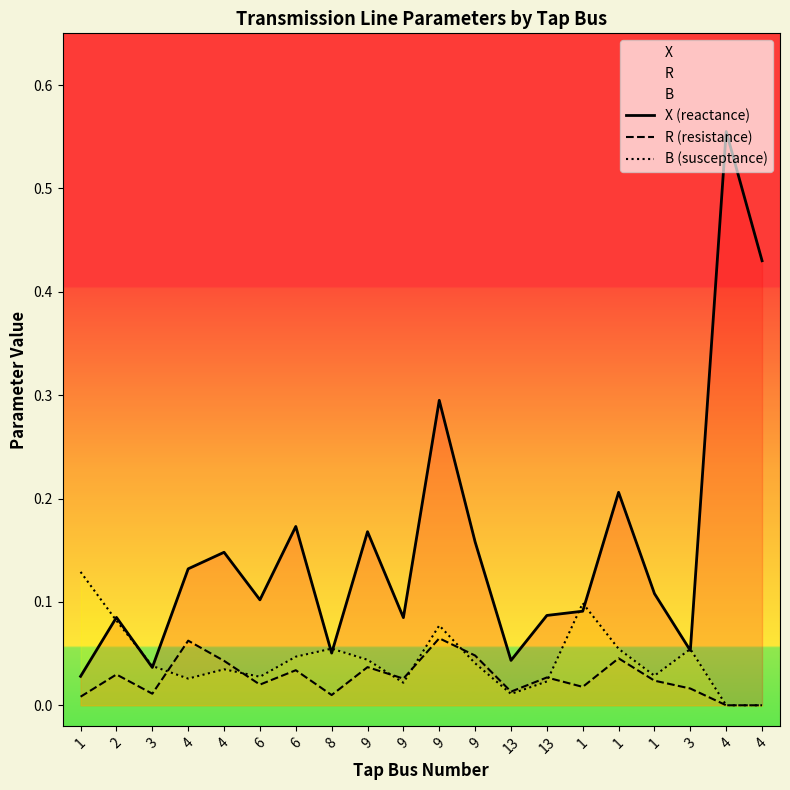

Reading left to right, list all the values displayed in this chart.

X (reactance): 1=0.0	2=0.1	3=0.0	4=0.1	4=0.1	6=0.1	6=0.2	8=0.1	9=0.2	9=0.1	9=0.3	9=0.2	13=0.0	13=0.1	1=0.1	1=0.2	1=0.1	3=0.1	4=0.6	4=0.4
R (resistance): 1=0.0	2=0.0	3=0.0	4=0.1	4=0.0	6=0.0	6=0.0	8=0.0	9=0.0	9=0.0	9=0.1	9=0.0	13=0.0	13=0.0	1=0.0	1=0.0	1=0.0	3=0.0	4=0.0	4=0.0
B (susceptance): 1=0.1	2=0.1	3=0.0	4=0.0	4=0.0	6=0.0	6=0.0	8=0.1	9=0.0	9=0.0	9=0.1	9=0.0	13=0.0	13=0.0	1=0.1	1=0.1	1=0.0	3=0.1	4=0.0	4=0.0